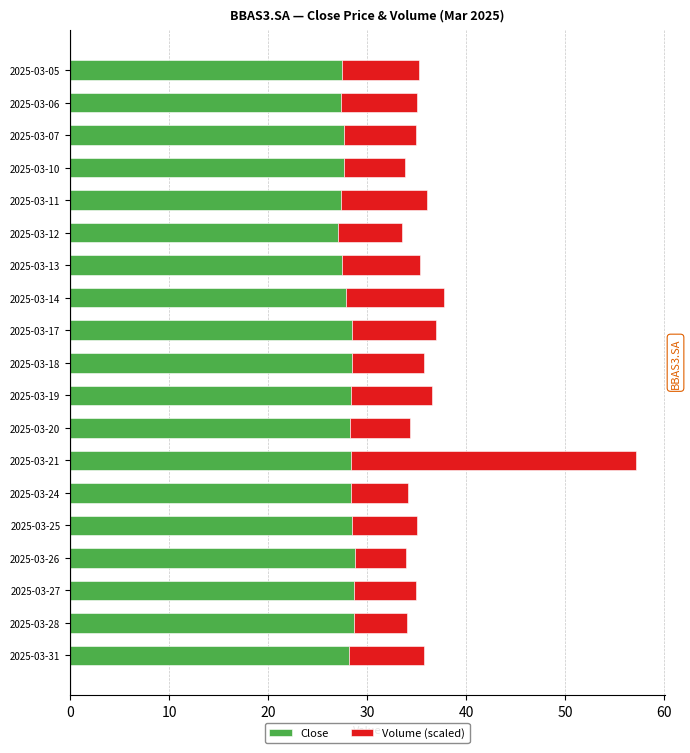

What is the difference between the Close values at 2025-03-12 and 2025-03-28?

1.6